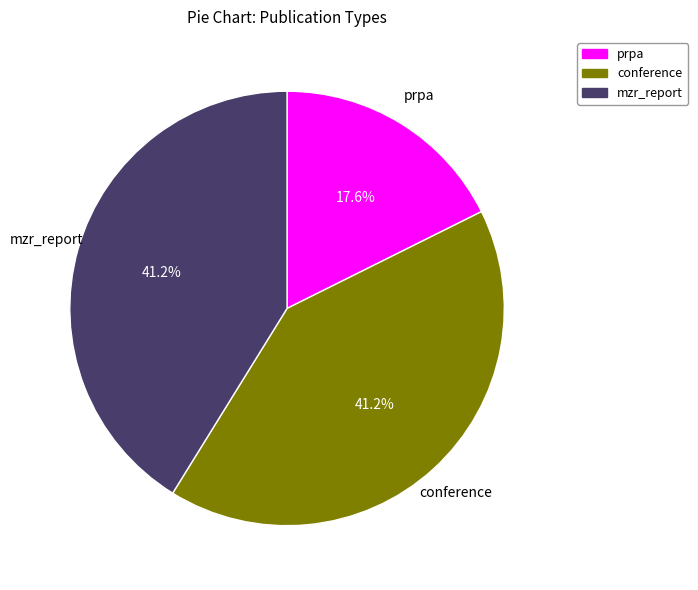

Is there a majority slice in this chart?

No